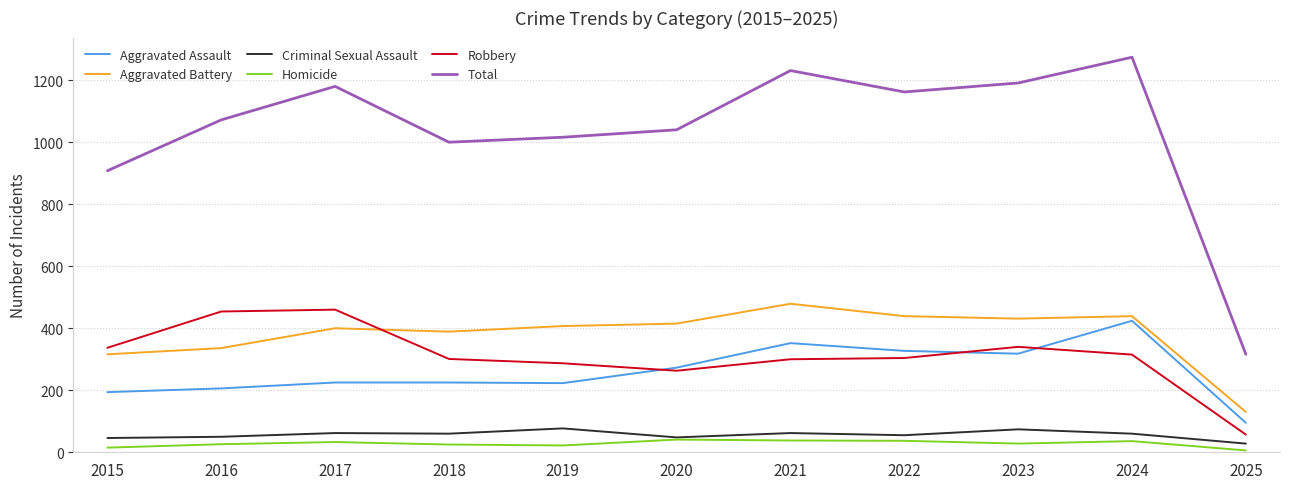

True or false: Aggravated Battery and Criminal Sexual Assault intersect in this chart.

False